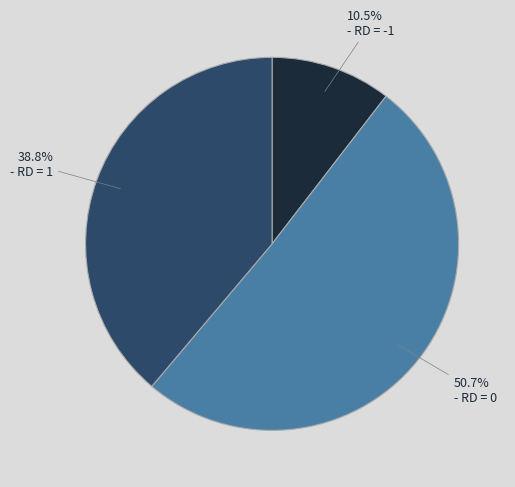

Is there a majority slice in this chart?

Yes